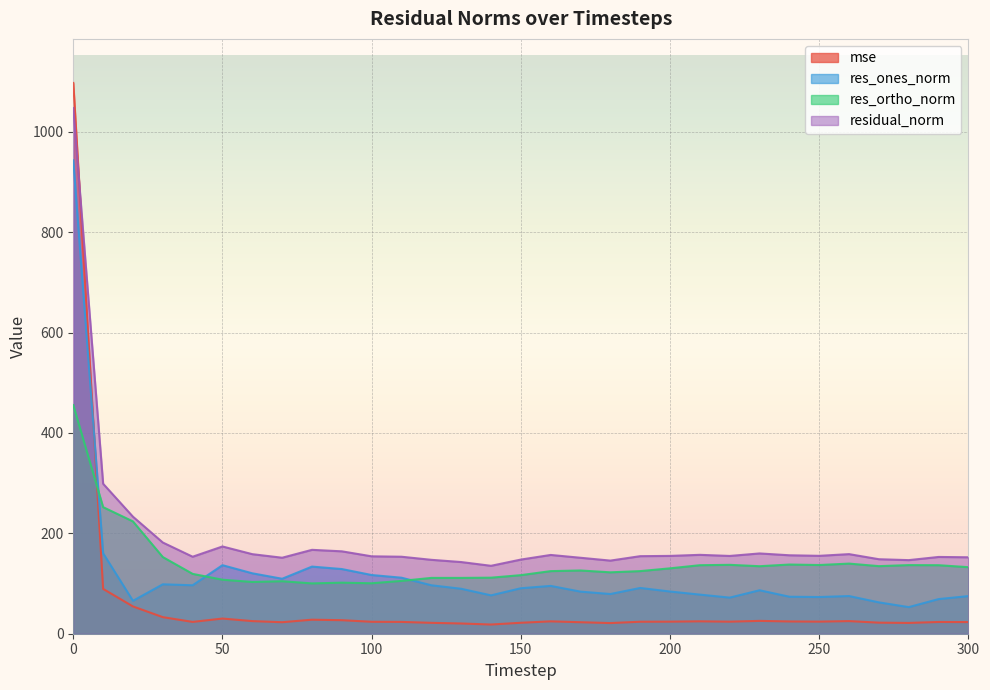

What is the sum of the res_ones_norm values at 220 and 80?

205.7